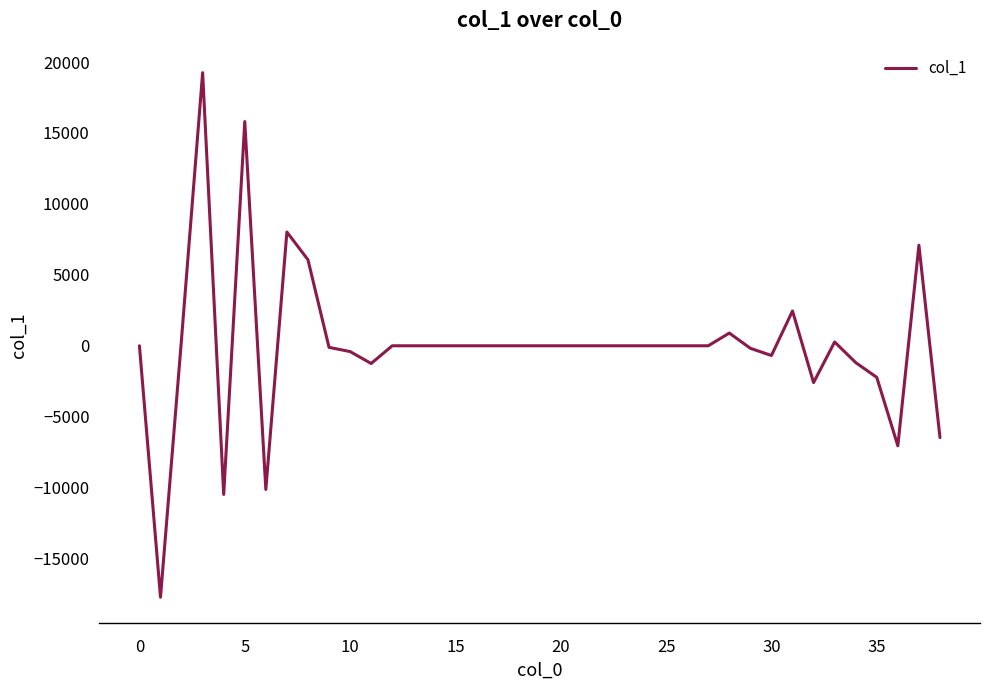

What is the maximum value shown in the chart?

19248.0